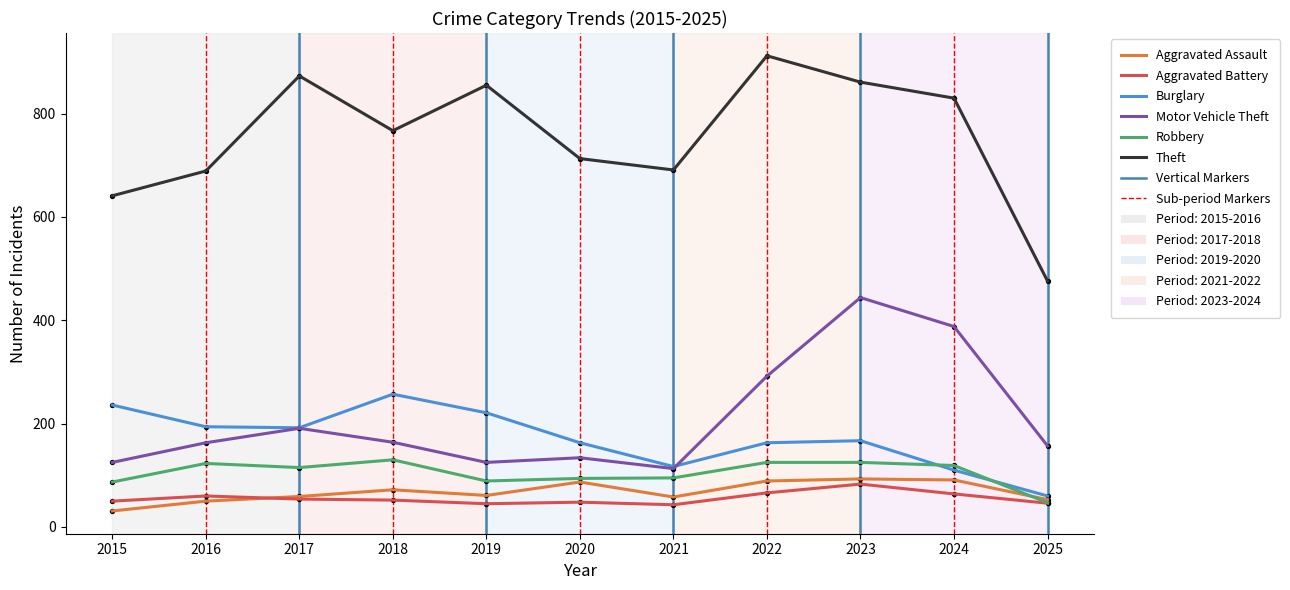

Which series changed the most between 2021 and 2022?

Theft